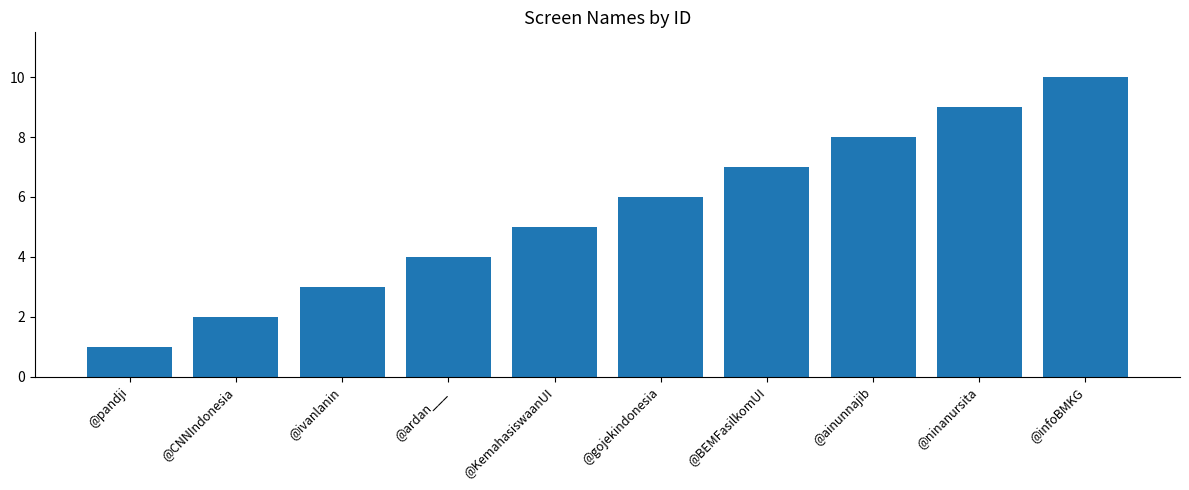

Are the bars horizontal?

No